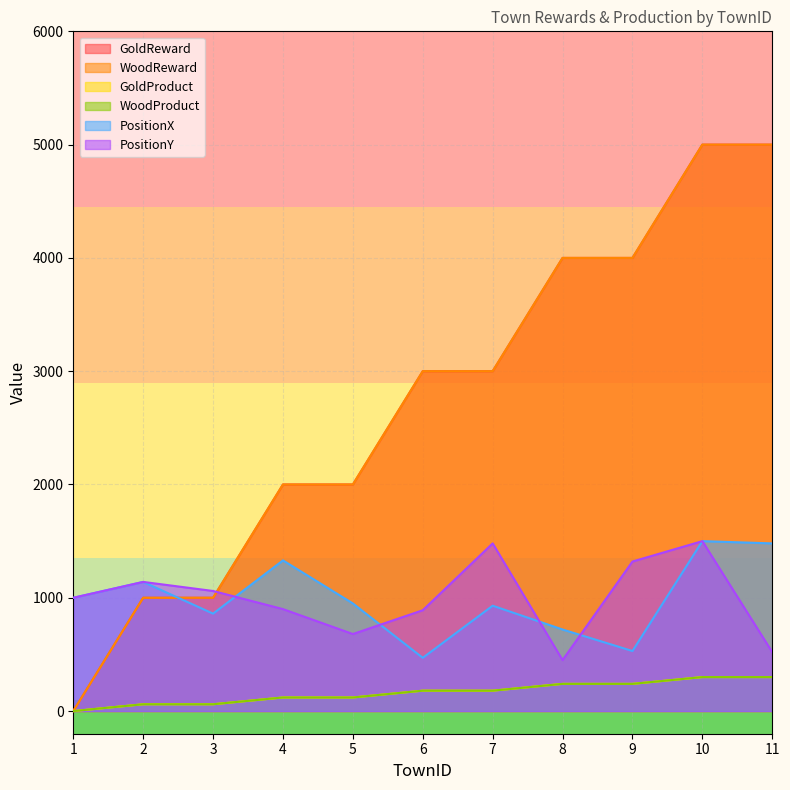

Reading left to right, list all the values displayed in this chart.

GoldReward: 0	1000	1000	2000	2000	3000	3000	4000	4000	5000	5000
WoodReward: 0	1000	1000	2000	2000	3000	3000	4000	4000	5000	5000
GoldProduct: 0	60	60	120	120	180	180	240	240	300	300
WoodProduct: 0	60	60	120	120	180	180	240	240	300	300
PositionX: 1000	1140	860	1330	950	470	930	720	530	1500	1480
PositionY: 1000	1140	1060	900	680	890	1480	450	1320	1500	520